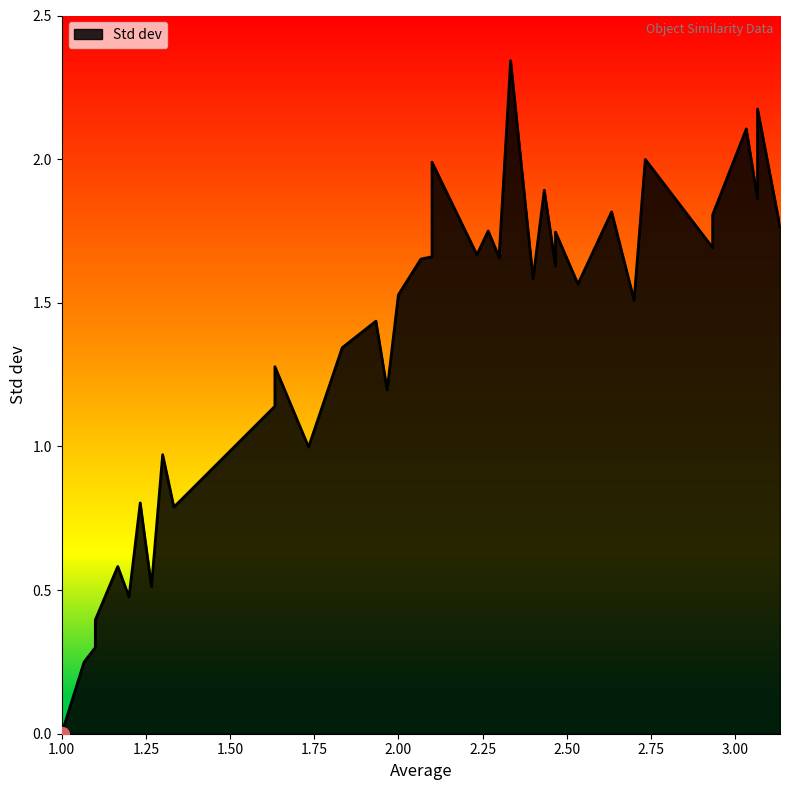

The value at 1.1 is 0.4. True or false?

False